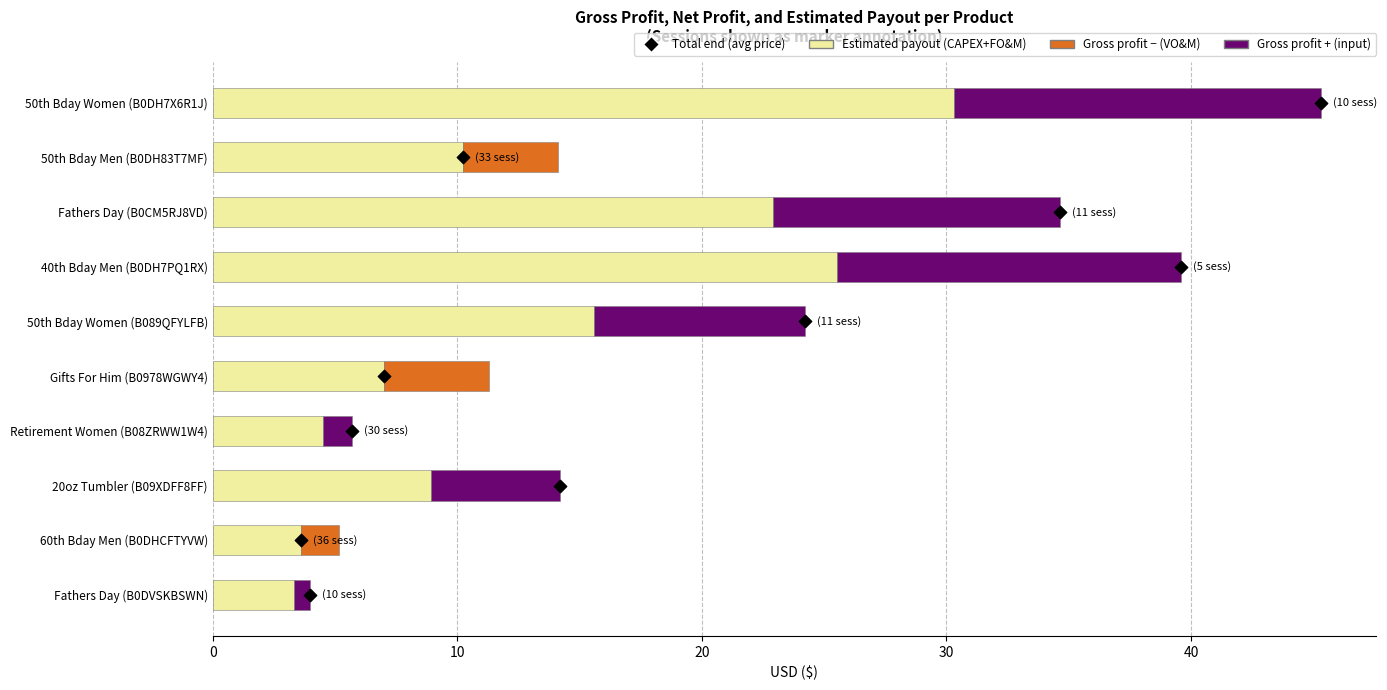

Which series reaches the minimum Y coordinate?

Gross profit (+)